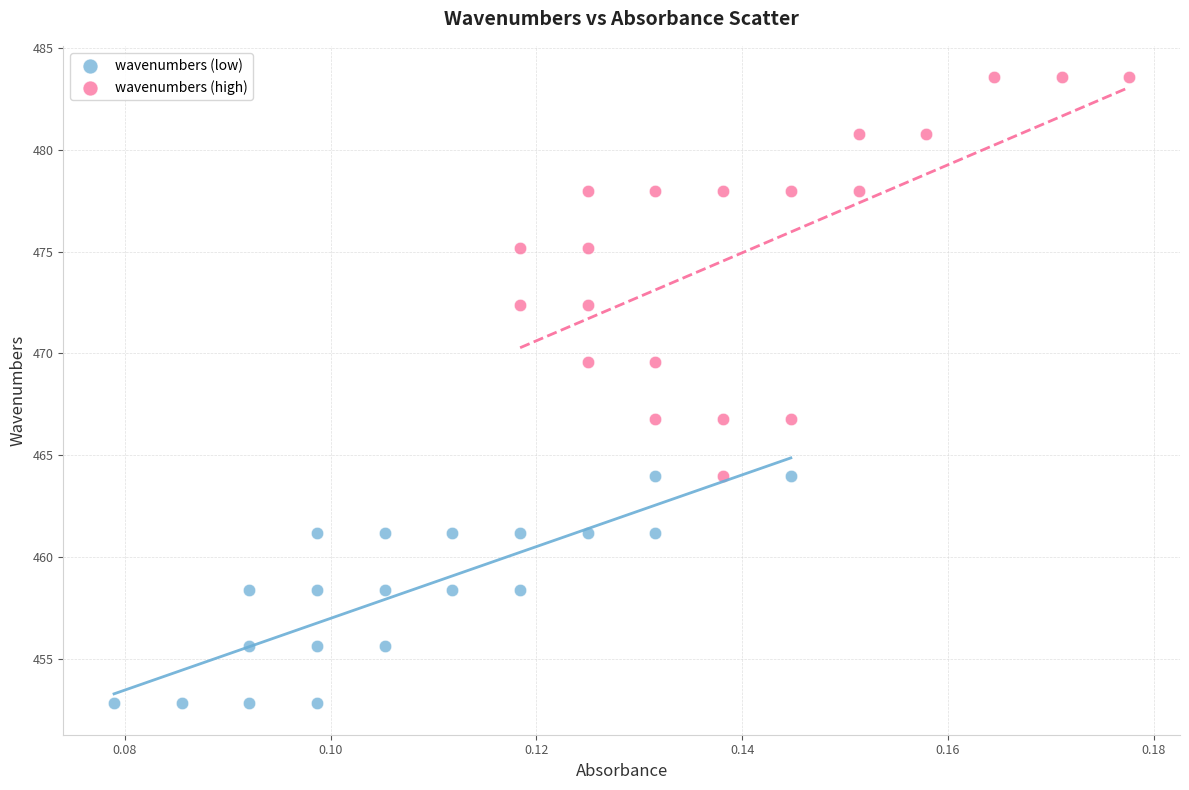

Which series reaches the maximum Y coordinate?

wavenumbers (high)